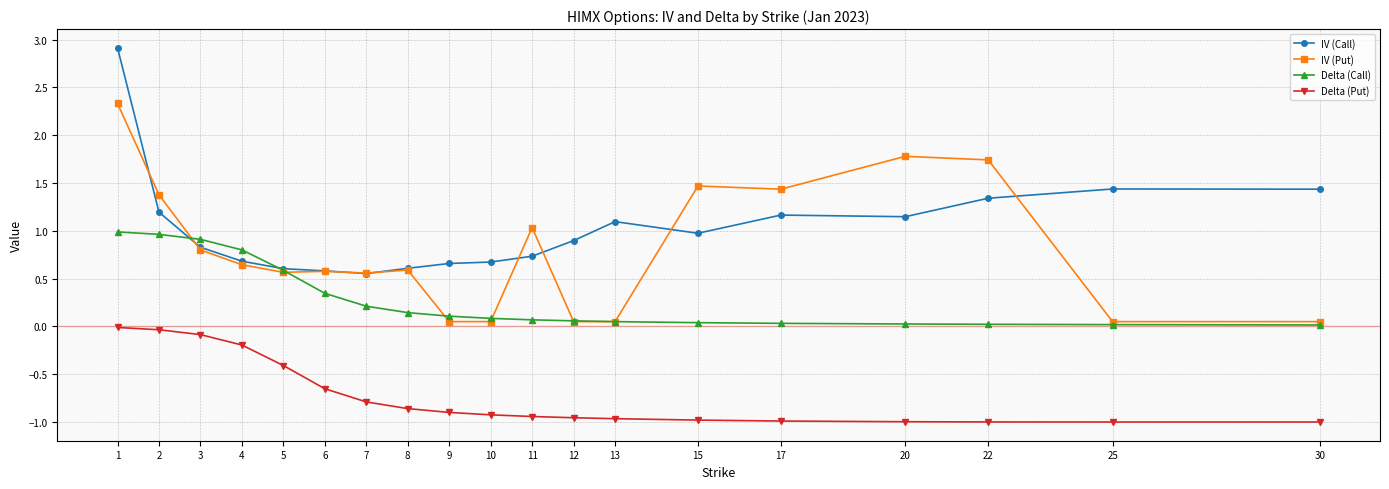

Is it true that IV (Call) equals 1.4 at 30?

True